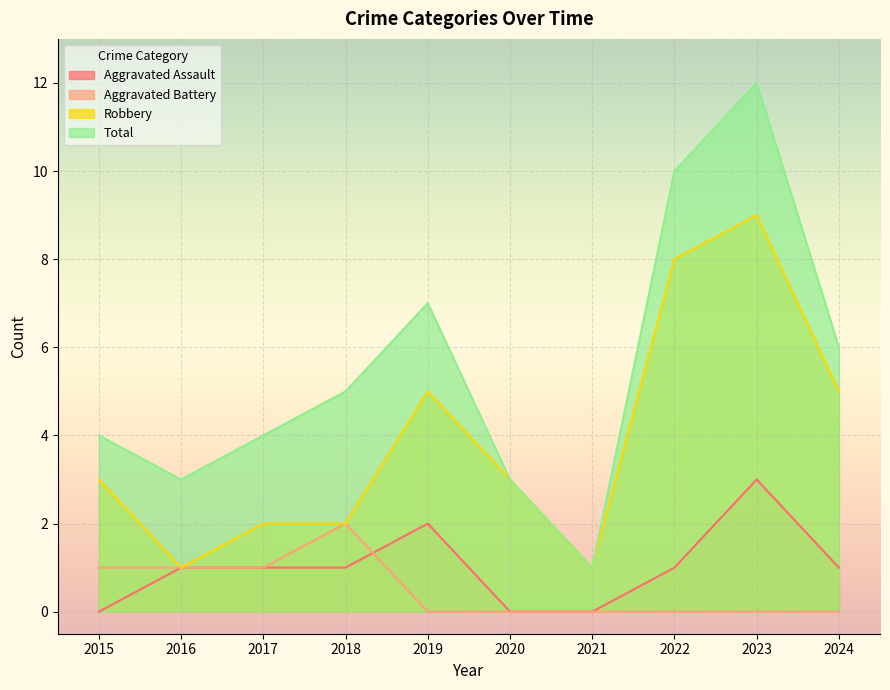

Rank the series by their maximum value, from lowest to highest.

Aggravated Battery, Aggravated Assault, Robbery, Total